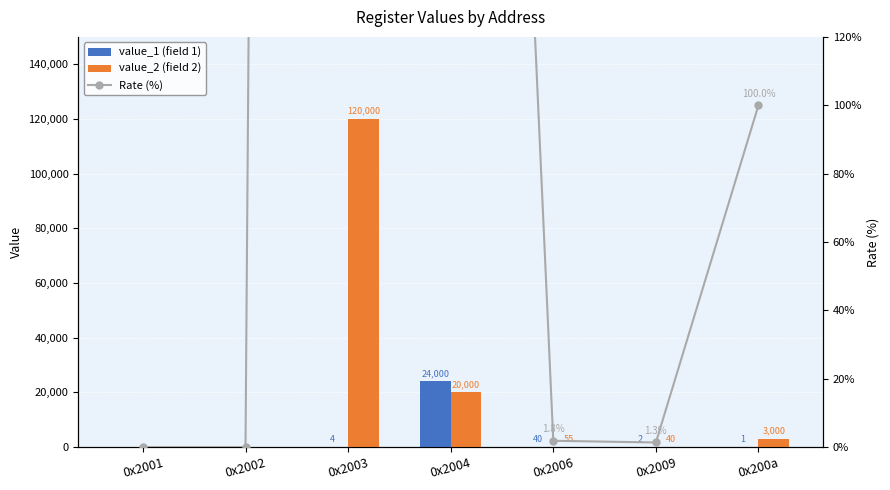

Between 0x200a and 0x2009, which is larger?

0x2009